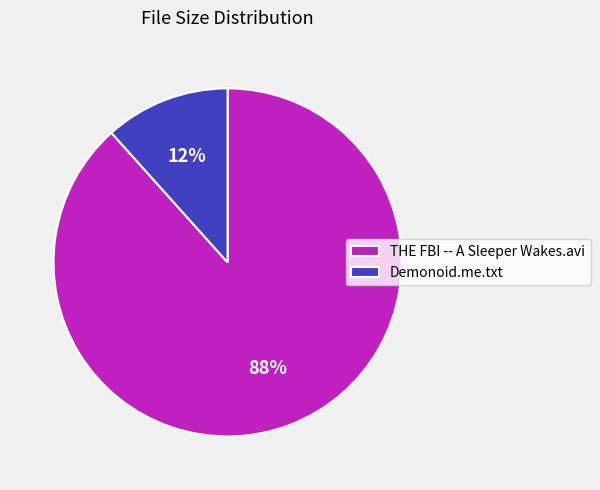

To the nearest percent, what percentage of the pie is THE FBI -- A Sleeper Wakes.avi?

88%